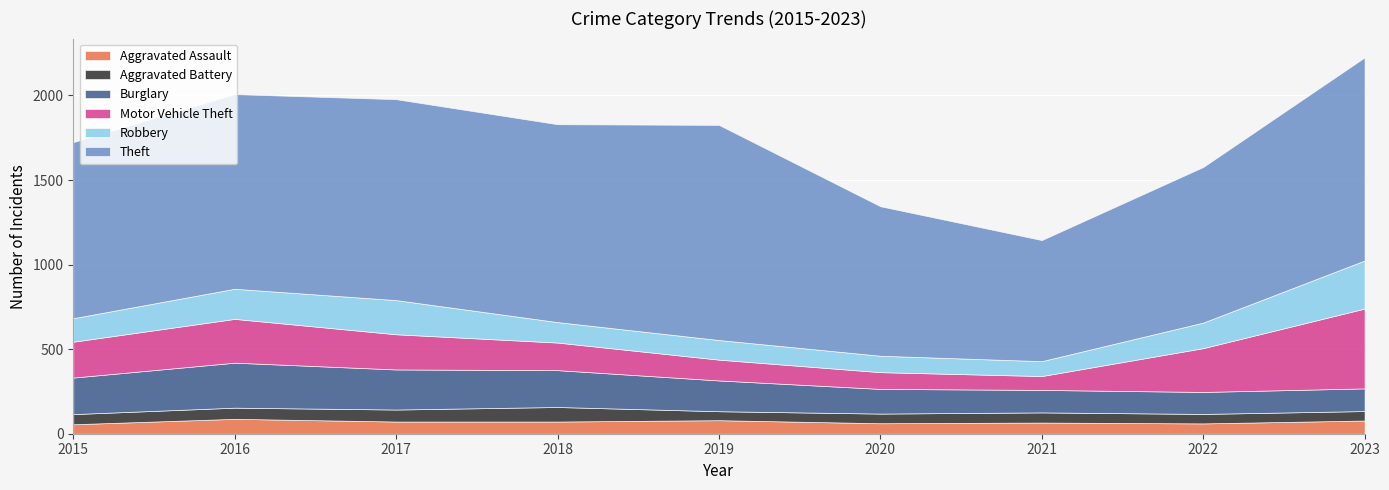

What is the difference between the maximum and minimum values in the Aggravated Battery series?

33